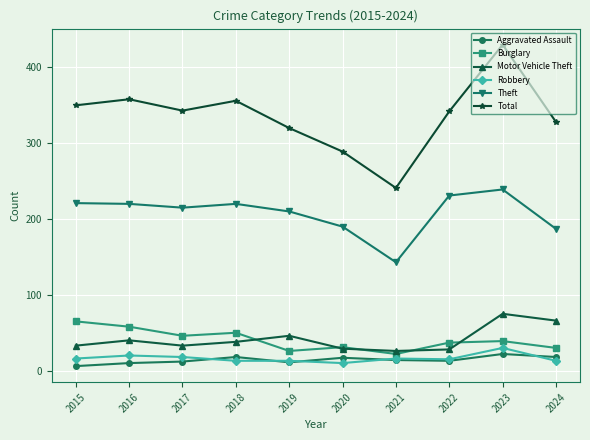

Which category has the highest value in the Total series?

2023